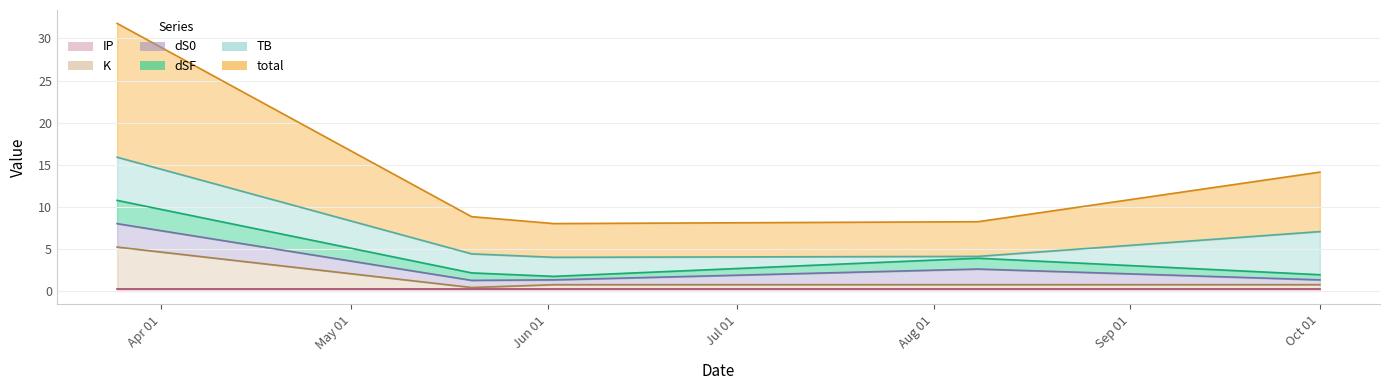

Where is the first local minimum for dS0?

2021-06-02